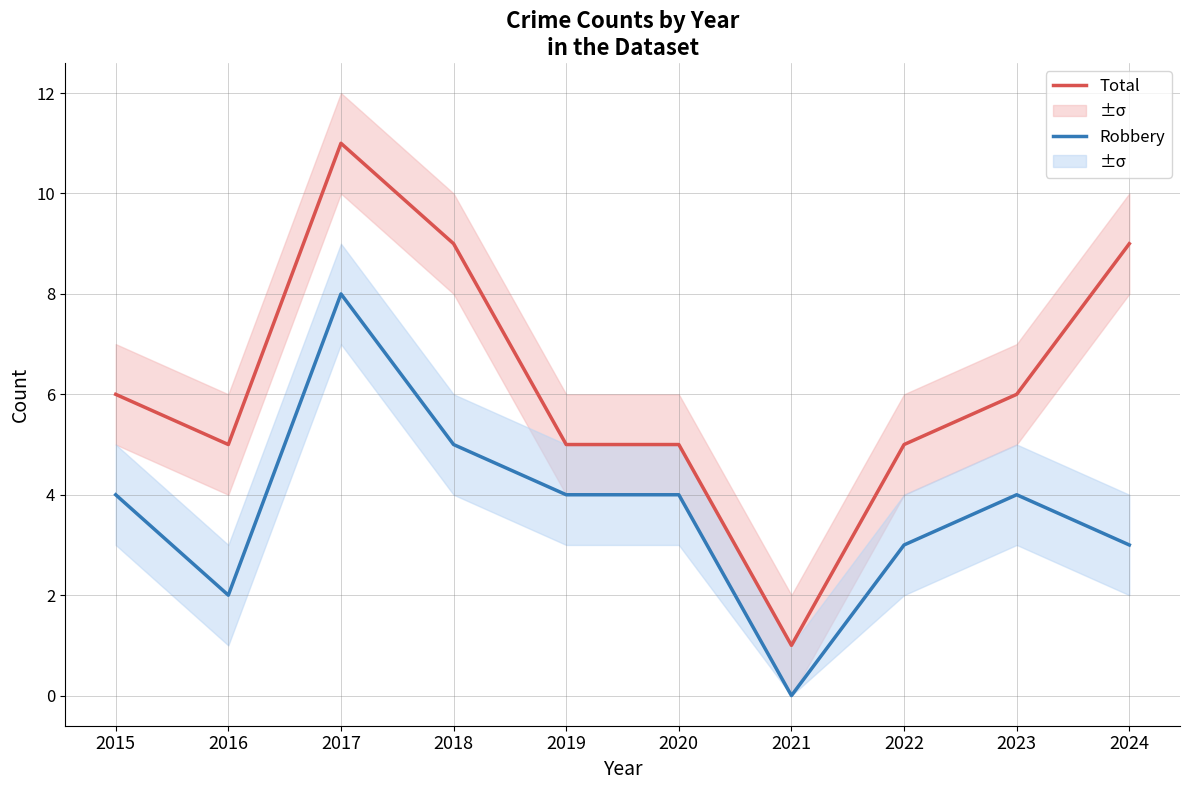

Reading left to right, transcribe all the data shown in this chart.

Total: 2015=6	2016=5	2017=11	2018=9	2019=5	2020=5	2021=1	2022=5	2023=6	2024=9
Robbery: 2015=4	2016=2	2017=8	2018=5	2019=4	2020=4	2021=0	2022=3	2023=4	2024=3